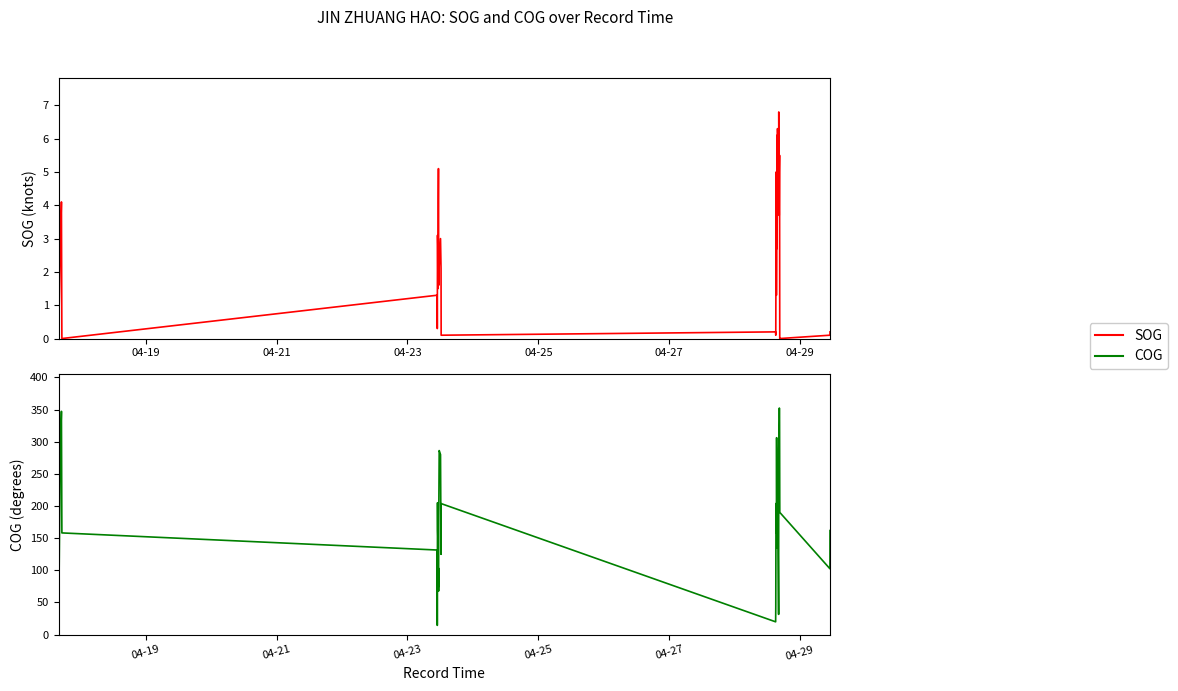

Which series has the largest range (max minus min)?

COG